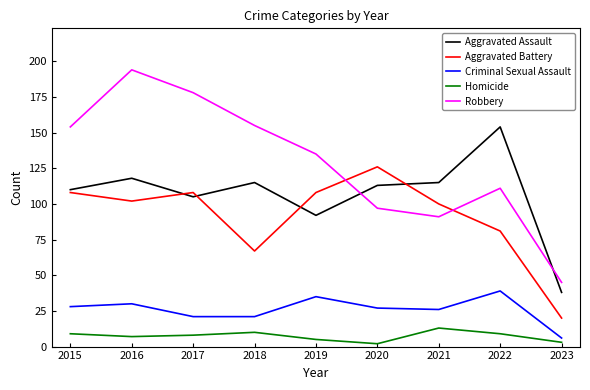

What is the average value of the Aggravated Assault series?

107